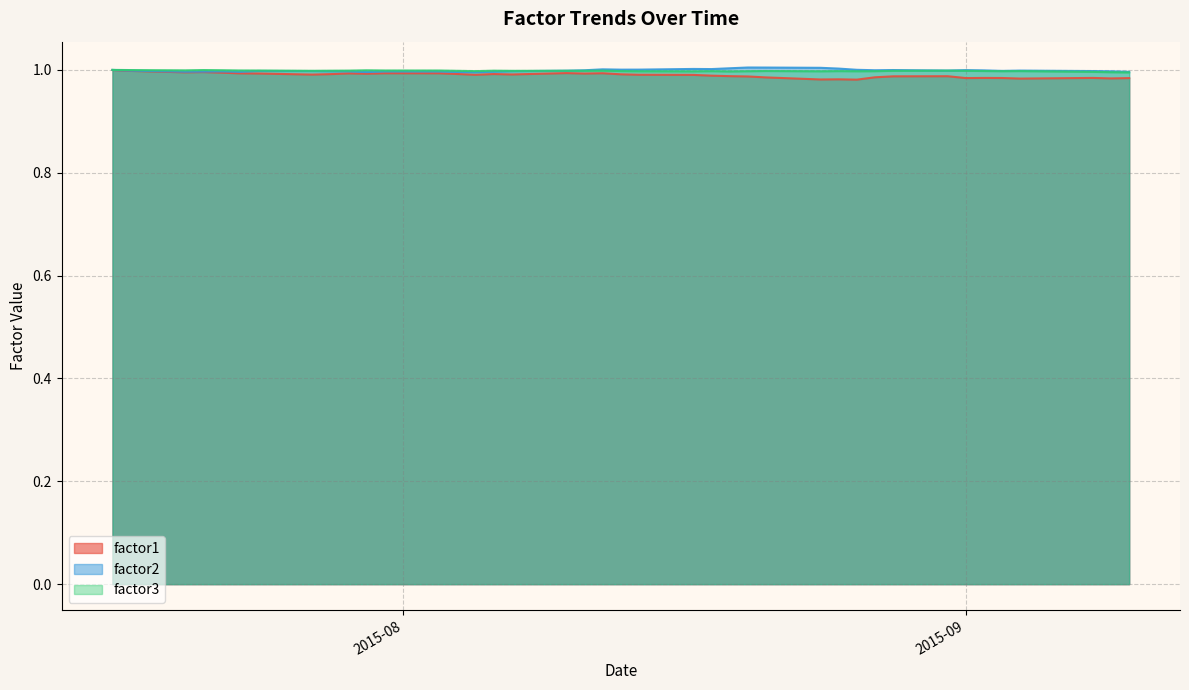

Is it true that factor3 equals 1.6 at 2015-07-24?

False